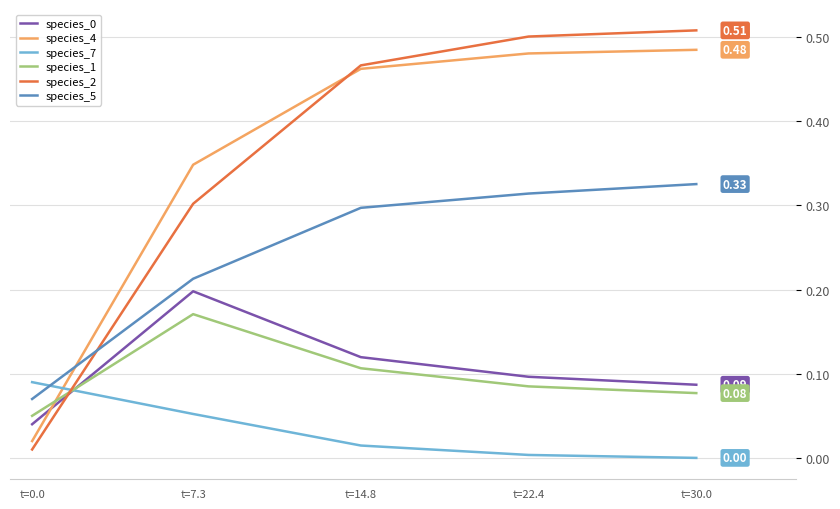

True or false: species_0 and species_4 intersect in this chart.

True